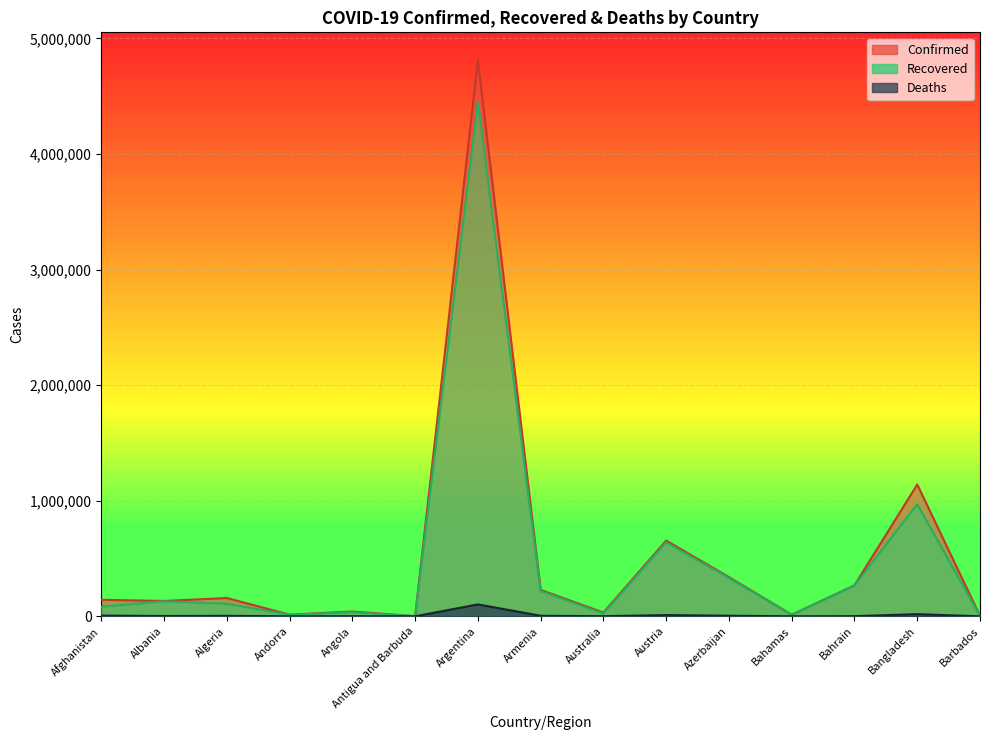

Reading right to left, what are all the values shown in this chart?

Confirmed: 4319	1140200	268225	13781	339274	655197	32589	228382	4812351	1277	41405	14464	158213	132797	143183
Recovered: 4098	969610	266036	12158	331629	640202	23985	218796	4447953	1225	35082	13988	108537	130109	82586
Deaths: 48	18685	1381	274	4999	10730	916	4579	103074	42	977	127	4008	2456	6325